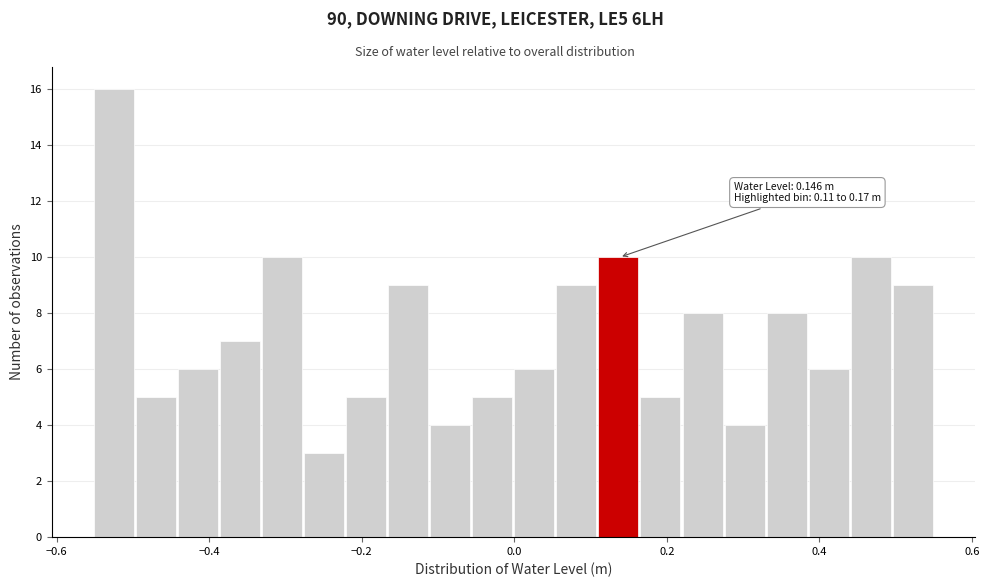

Read against the x-axis, roughly where is the centre of the tallest bar?

-0.52